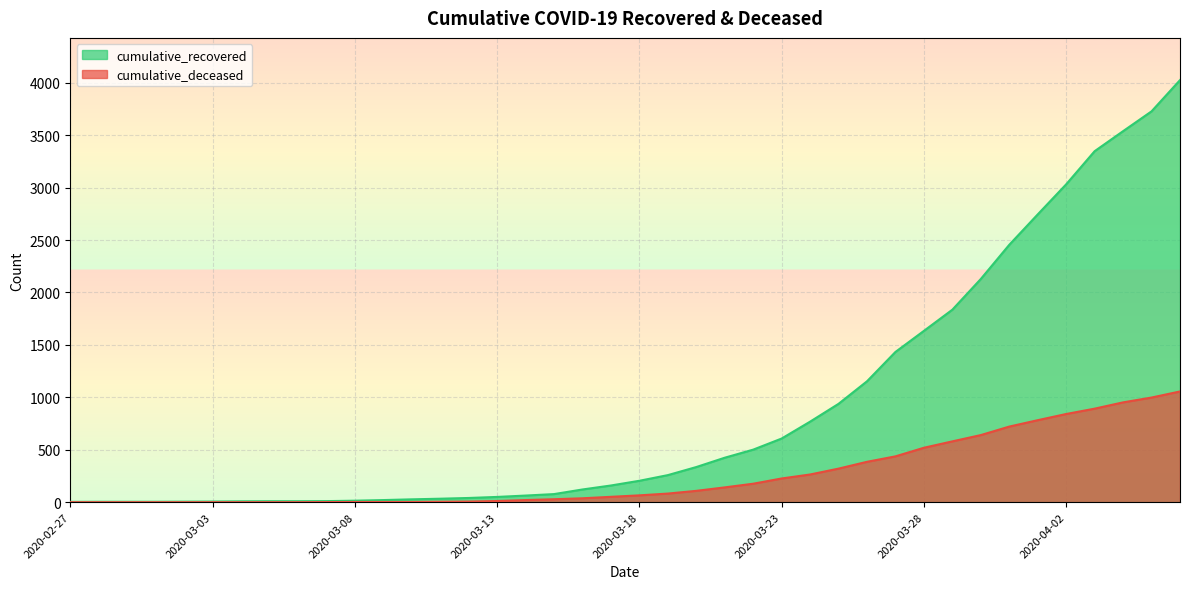

True or false: cumulative_recovered and cumulative_deceased intersect in this chart.

False